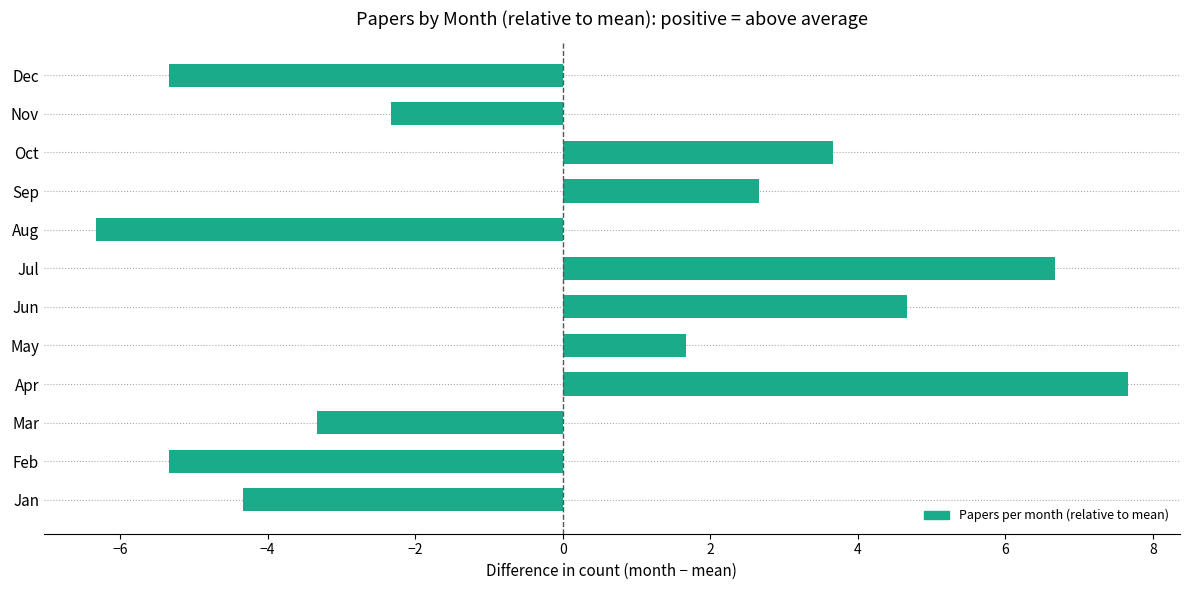

Which has a higher value, Aug or Jan?

Jan